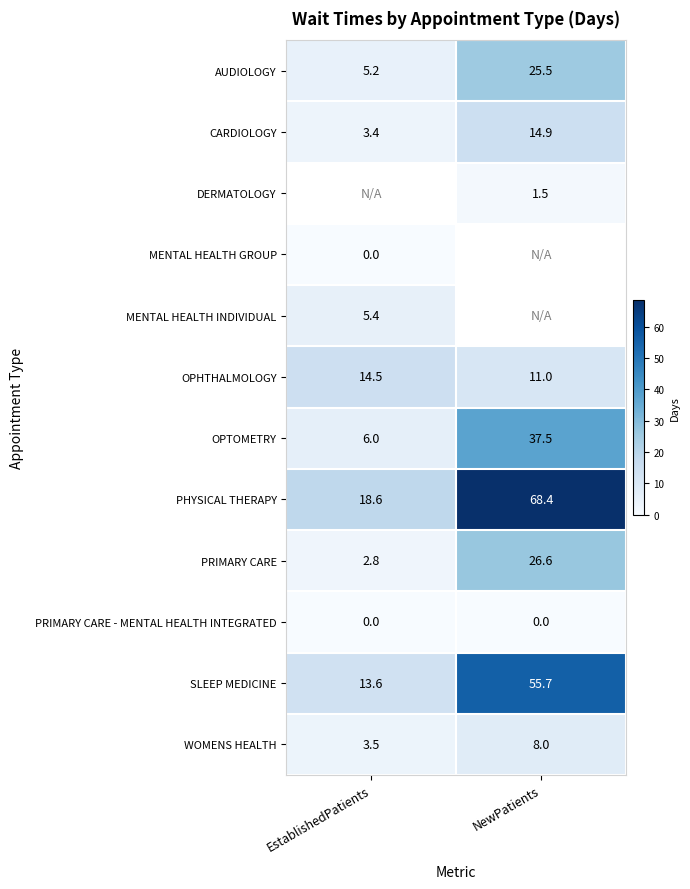

What value does the PHYSICAL THERAPY series have at NewPatients?

68.4